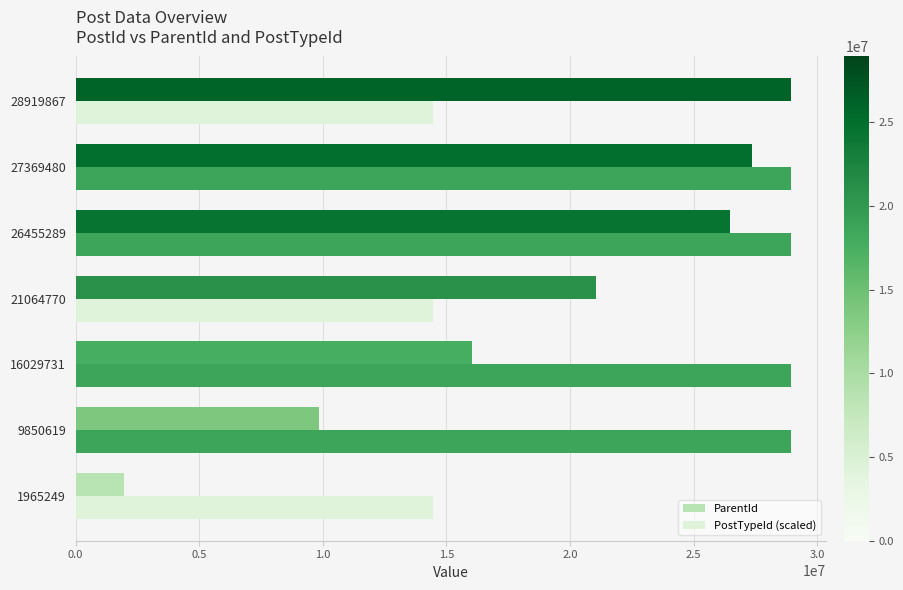

Rank the series by their average value, from lowest to highest.

ParentId, PostTypeId (scaled)